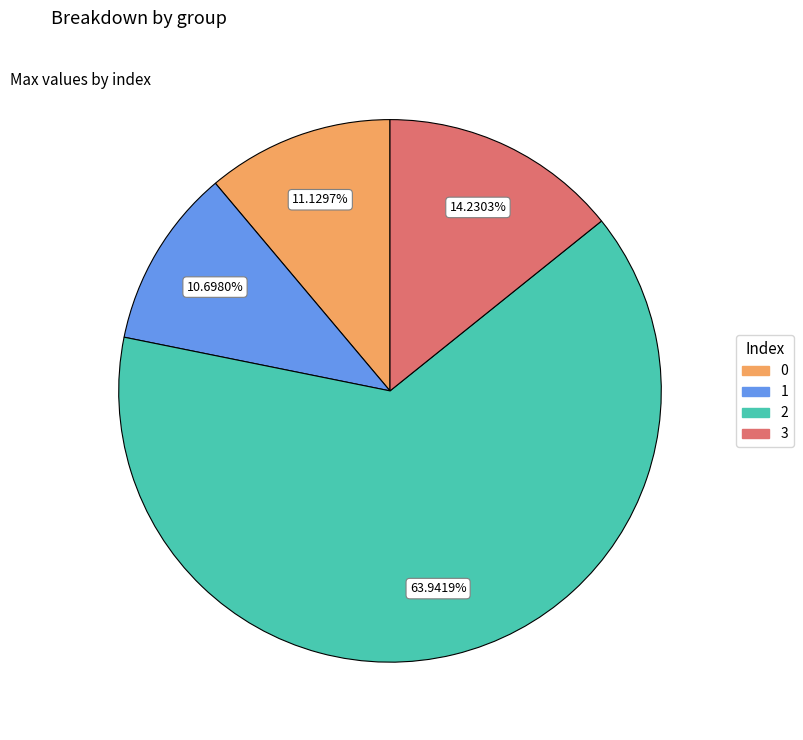

Does any single category account for the majority?

Yes